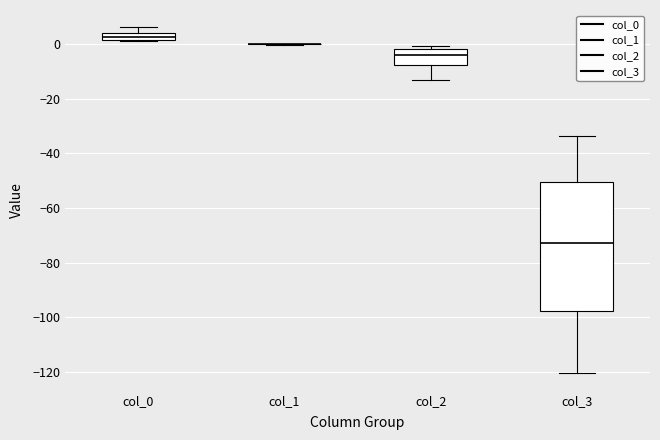

Where is the upper edge of the box for col_0 on the y-axis? The values are not printed on the chart, so give them approximately, as read against the axis.

4